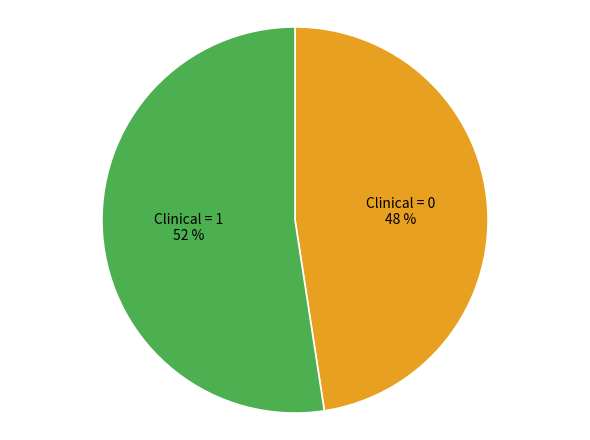

Is there any slice that represents more than half of the pie?

Yes